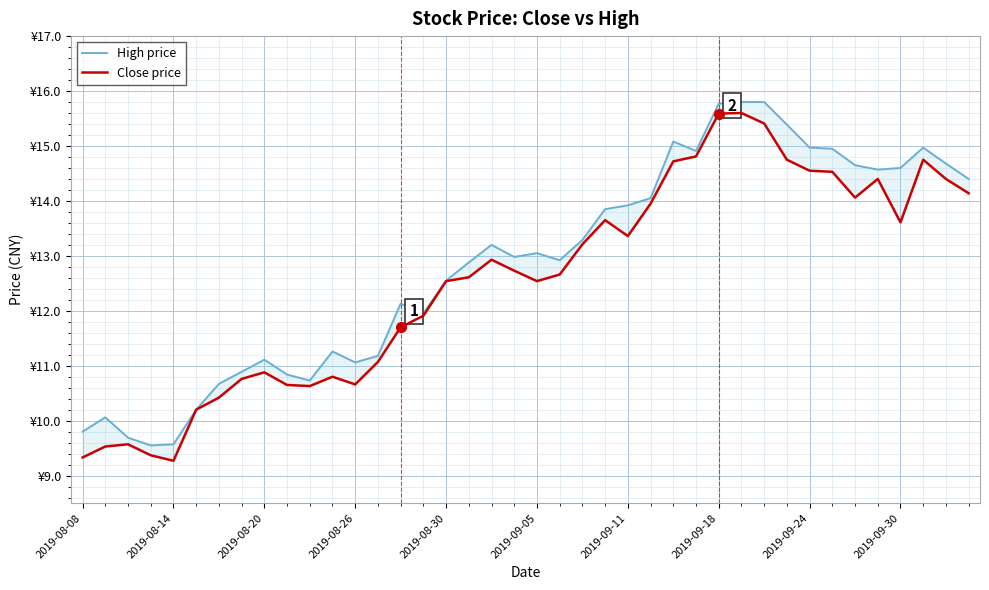

Which has a higher value, 33 or 21?

33